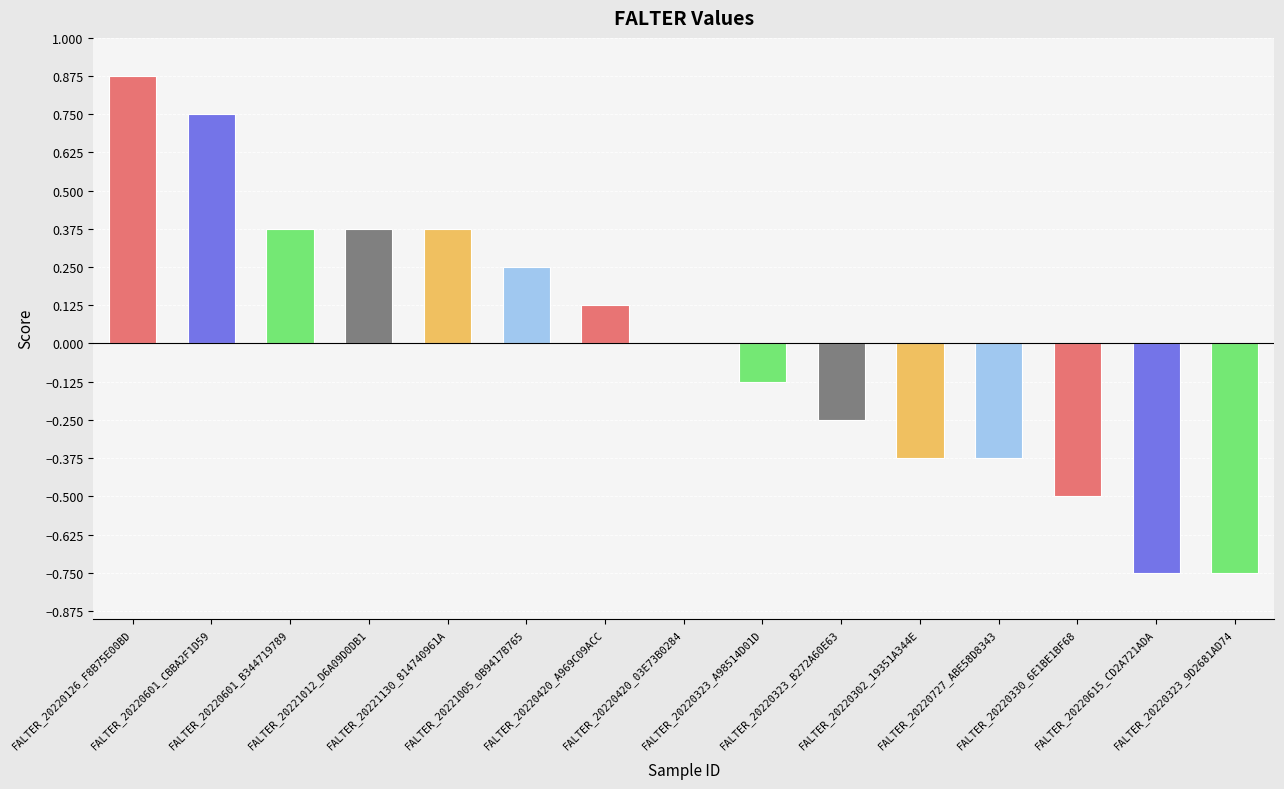

What is the sum of the values at FALTER_20220302_19351A344E and FALTER_20220323_9D2681AD74?

-1.1